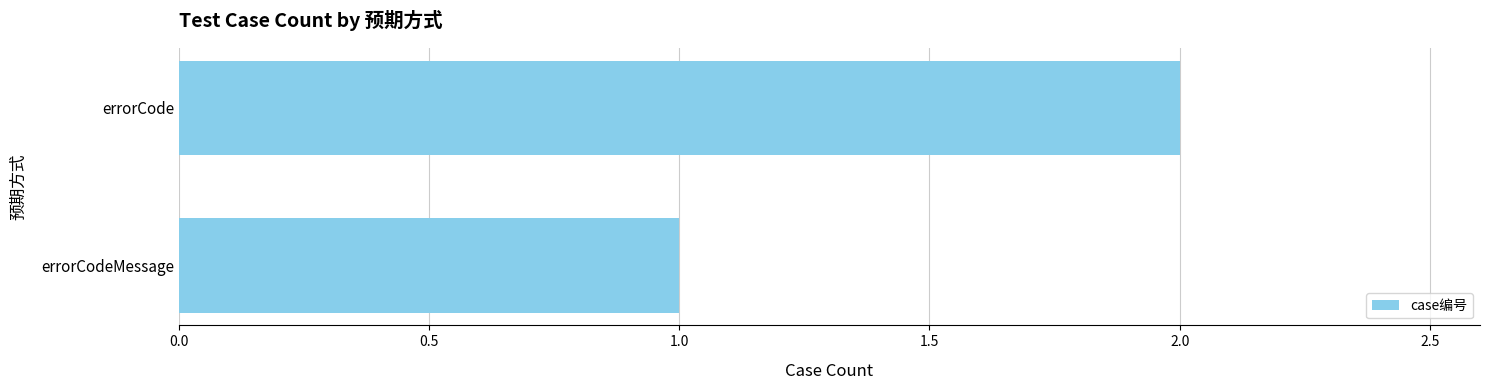

The value at errorCode is 2. True or false?

True